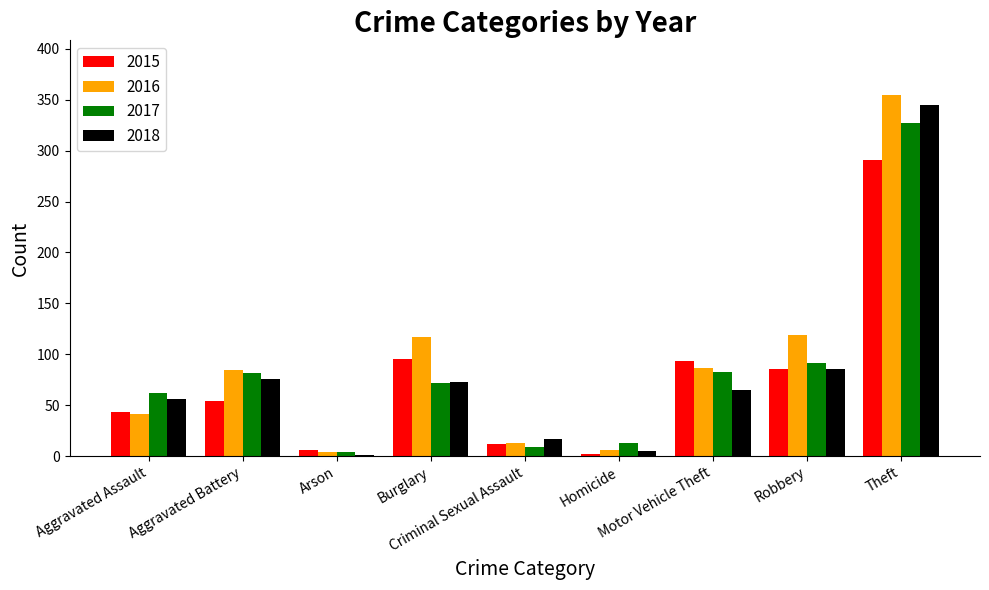

Is the value of 2016 at Homicide greater than the value of 2015 at Theft?

No